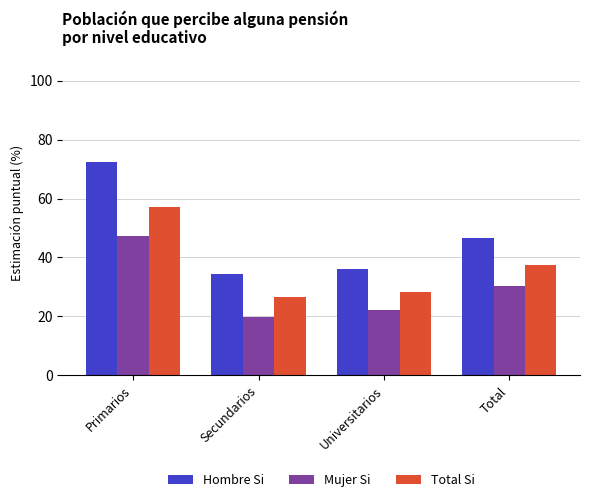

What is the minimum value for Mujer Si?

19.9